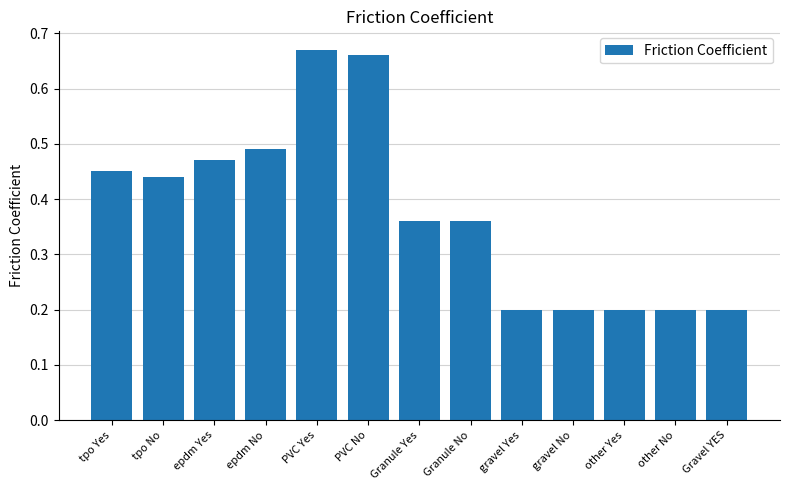

What is the sum of all values?

4.9